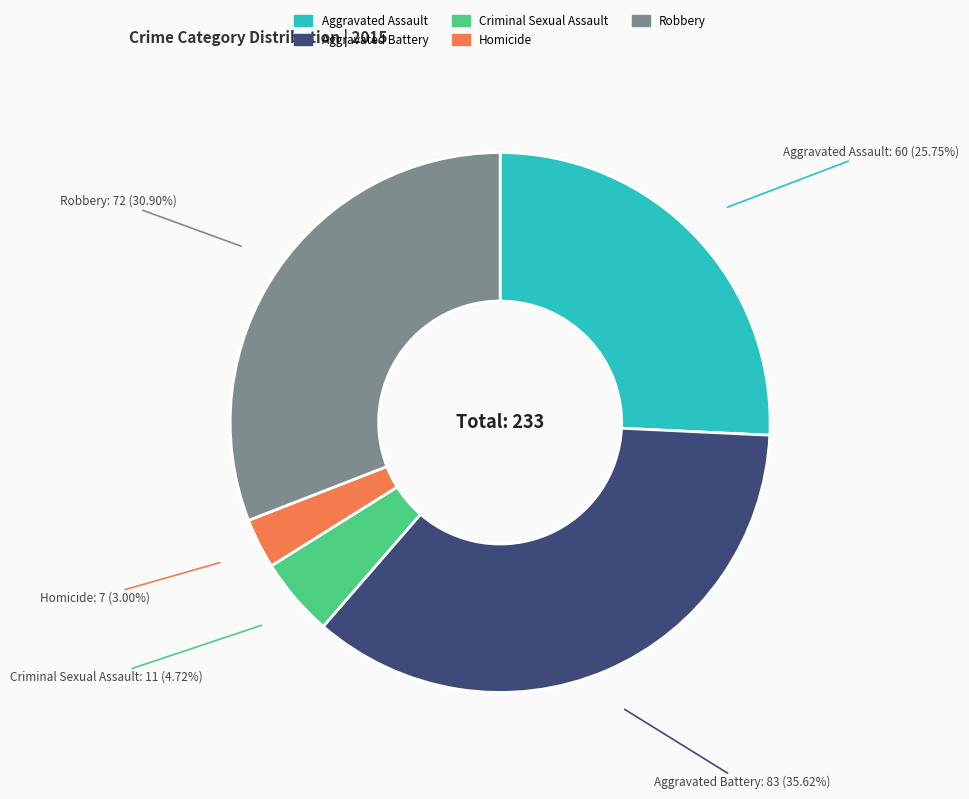

How many segments does this pie chart have?

5